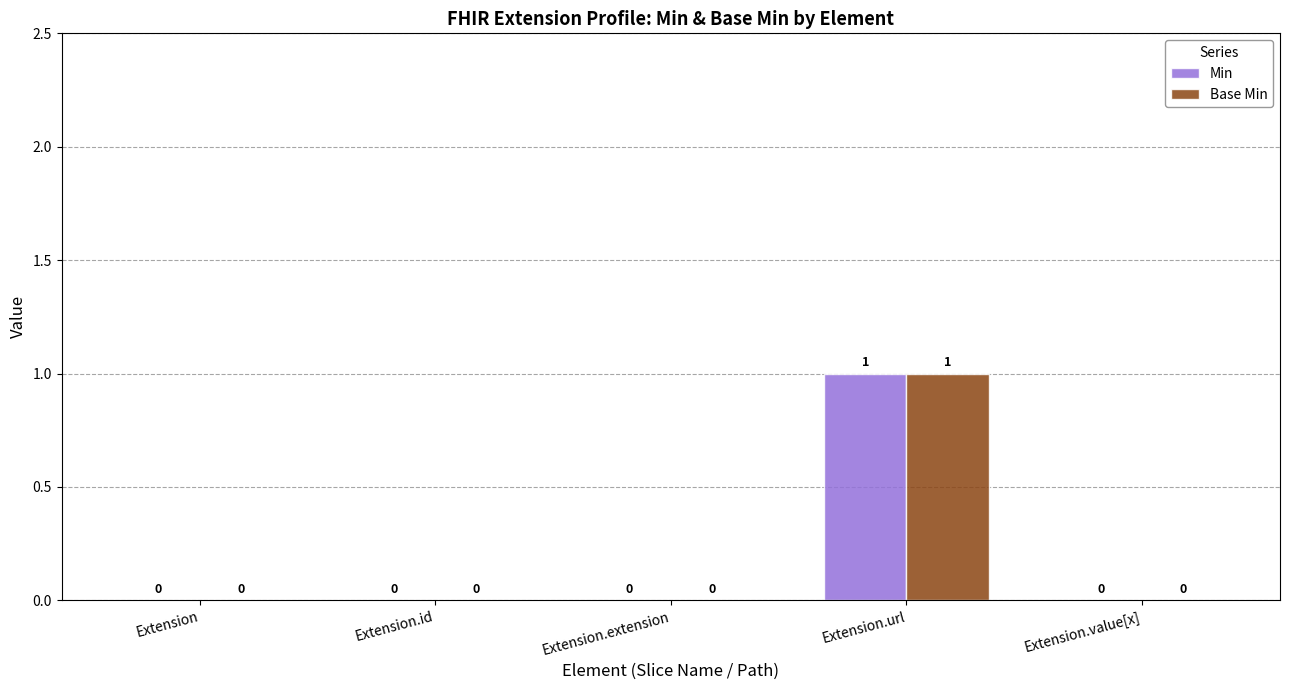

Which category has the highest value in the Min series?

Extension.url